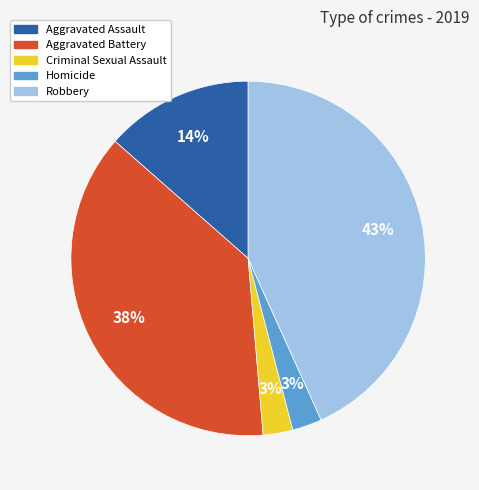

What percentage is the Homicide slice, to the nearest percent?

3%